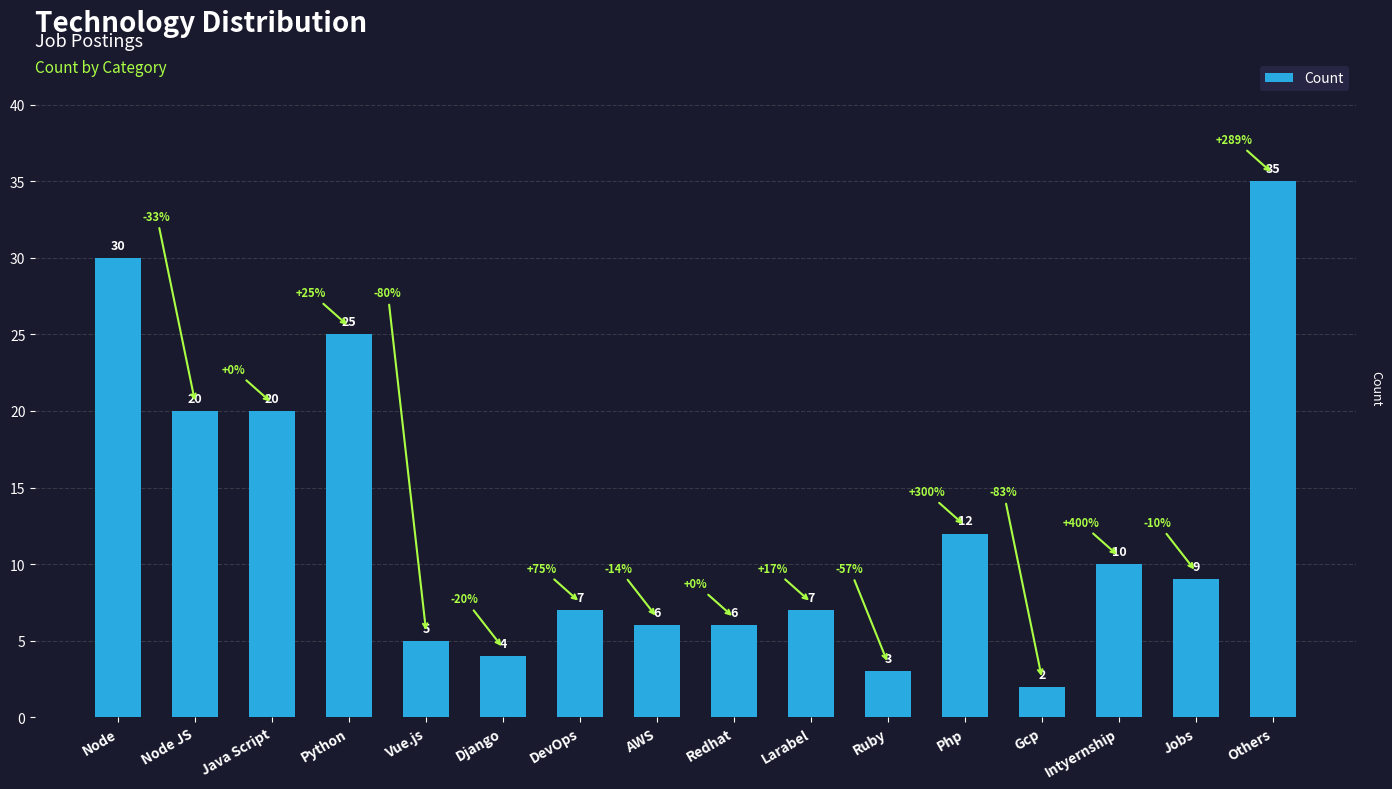

What value does the data have at Django, to the nearest 5?

5